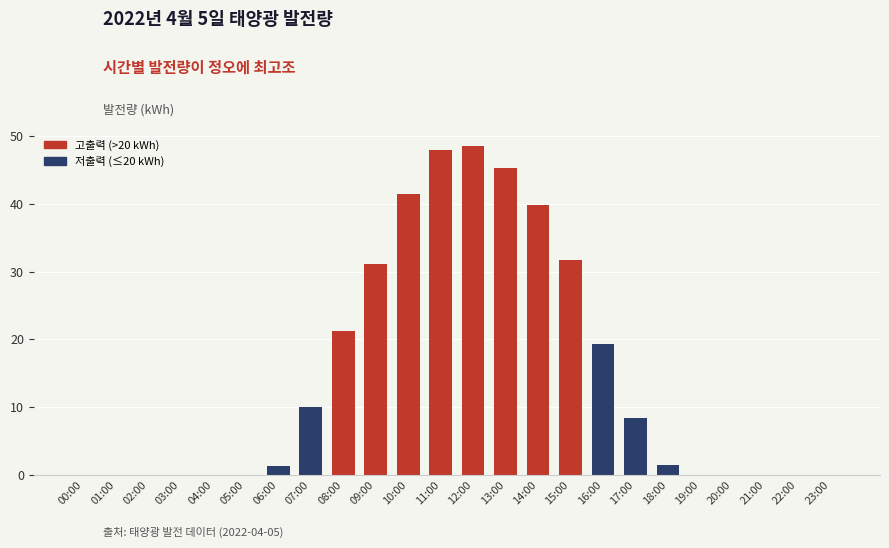

The chart shows a value of 0.0 at 21:00. True or false?

True